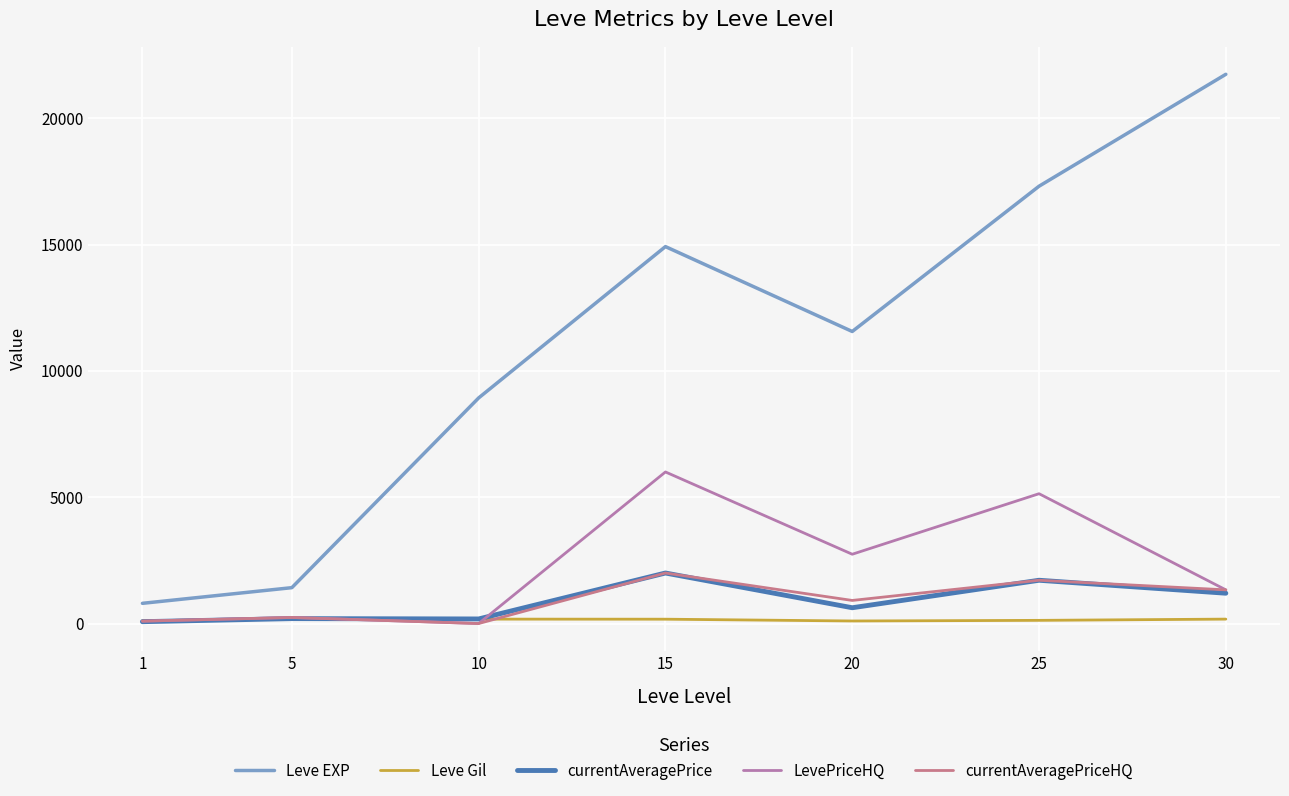

The value of LevePriceHQ at 25 is 6718.5. True or false?

False